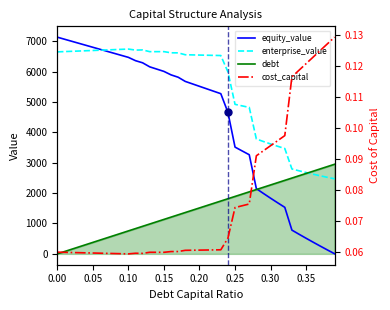

Reading left to right, extract all data points from this chart.

equity_value: 7129.6	7063.0	6996.5	6930.1	6863.6	6797.2	6730.8	6664.4	6598.0	6531.7	6465.4	6356.5	6286.3	6153.5	6078.4	6003.3	5889.3	5811.8	5674.0	5593.2	5512.5	5431.7	5350.9	5270.2	4656.4	3513.1	3386.9	3261.8	2146.3	1987.3	1832.0	1680.0	1531.2	781.9	646.5	513.6	383.1	254.8	128.6	4.3
enterprise_value: 6646.1	6655.1	6664.2	6673.3	6682.5	6691.7	6700.8	6710.1	6719.3	6728.6	6737.8	6704.6	6709.9	6652.7	6653.3	6653.8	6615.4	6613.5	6551.3	6546.1	6540.9	6535.7	6530.6	6525.4	5987.2	4919.5	4868.9	4819.4	3779.5	3696.1	3616.4	3540.0	3466.8	2793.1	2733.3	2676.0	2621.1	2568.4	2517.8	2469.1
debt: 0.0	75.6	151.2	226.8	302.4	378.0	453.6	529.2	604.8	680.4	756.0	831.6	907.2	982.8	1058.4	1133.9	1209.5	1285.1	1360.7	1436.3	1511.9	1587.5	1663.1	1738.7	1814.3	1889.9	1965.5	2041.1	2116.7	2192.3	2267.9	2343.5	2419.1	2494.7	2570.3	2645.9	2721.5	2797.1	2872.7	2948.3
cost_capital: 0.1	0.1	0.1	0.1	0.1	0.1	0.1	0.1	0.1	0.1	0.1	0.1	0.1	0.1	0.1	0.1	0.1	0.1	0.1	0.1	0.1	0.1	0.1	0.1	0.1	0.1	0.1	0.1	0.1	0.1	0.1	0.1	0.1	0.1	0.1	0.1	0.1	0.1	0.1	0.1